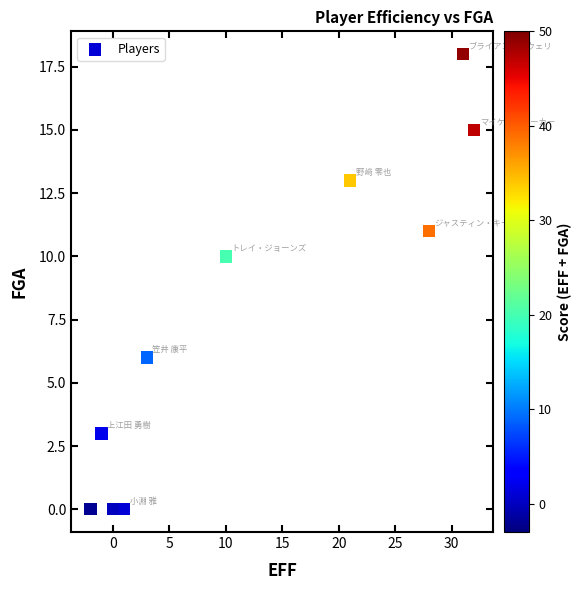

What Y value in the scatter plot is closest to 9?

10